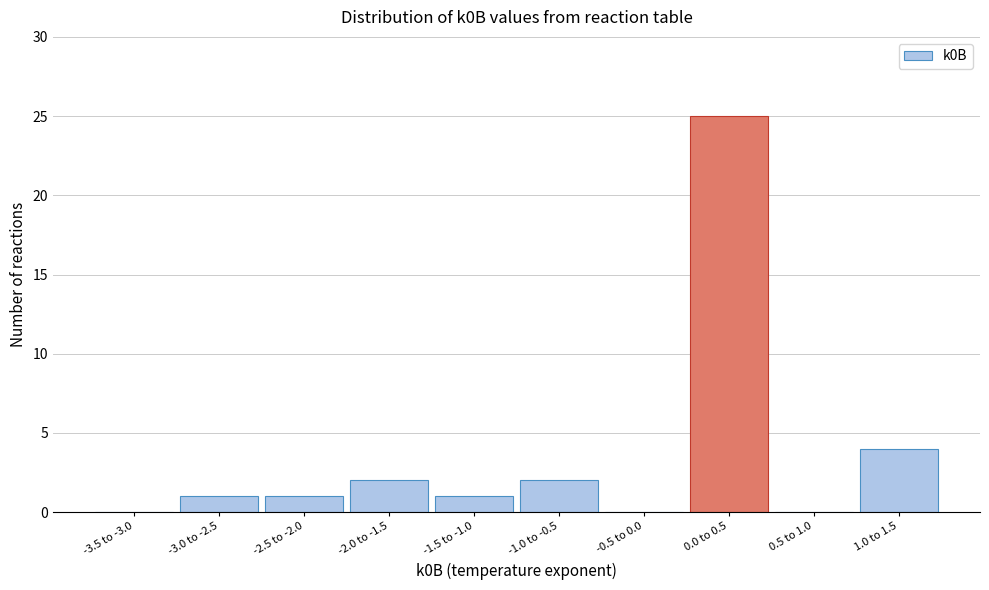

Reading left to right, extract all data points from this chart.

-3.5 to -3.0=0	-3.0 to -2.5=1	-2.5 to -2.0=1	-2.0 to -1.5=2	-1.5 to -1.0=1	-1.0 to -0.5=2	-0.5 to 0.0=0	0.0 to 0.5=25	0.5 to 1.0=0	1.0 to 1.5=4